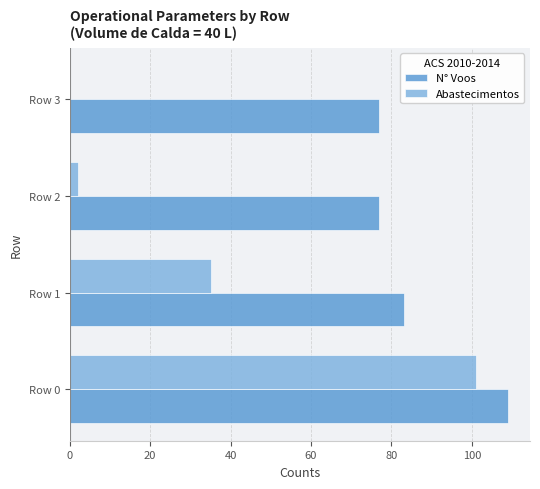

Between Row 0 and Row 1, which series saw the biggest shift?

Abastecimentos